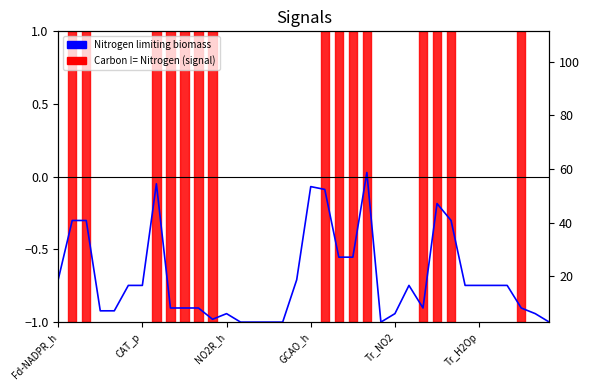

What is the difference between the Nitrogen limiting biomass values at 18 and 23?

0.9